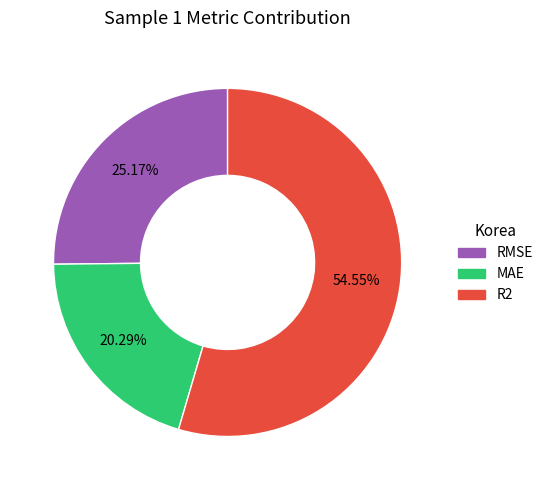

Does R2 account for over 50% of the chart?

Yes